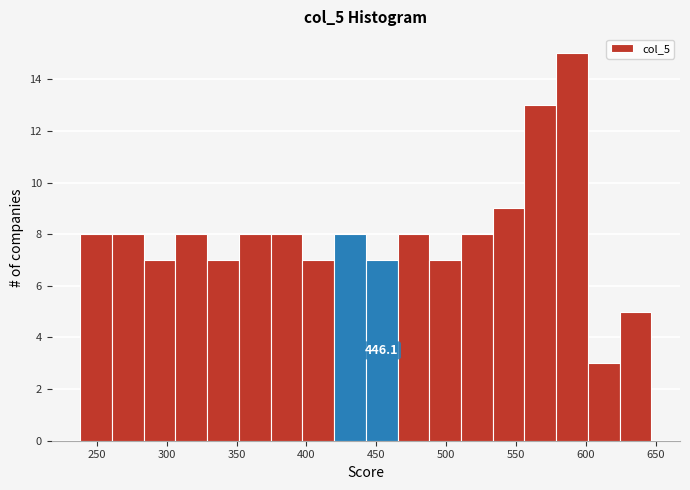

Which range on the x-axis has the tallest bar?

580 to 600